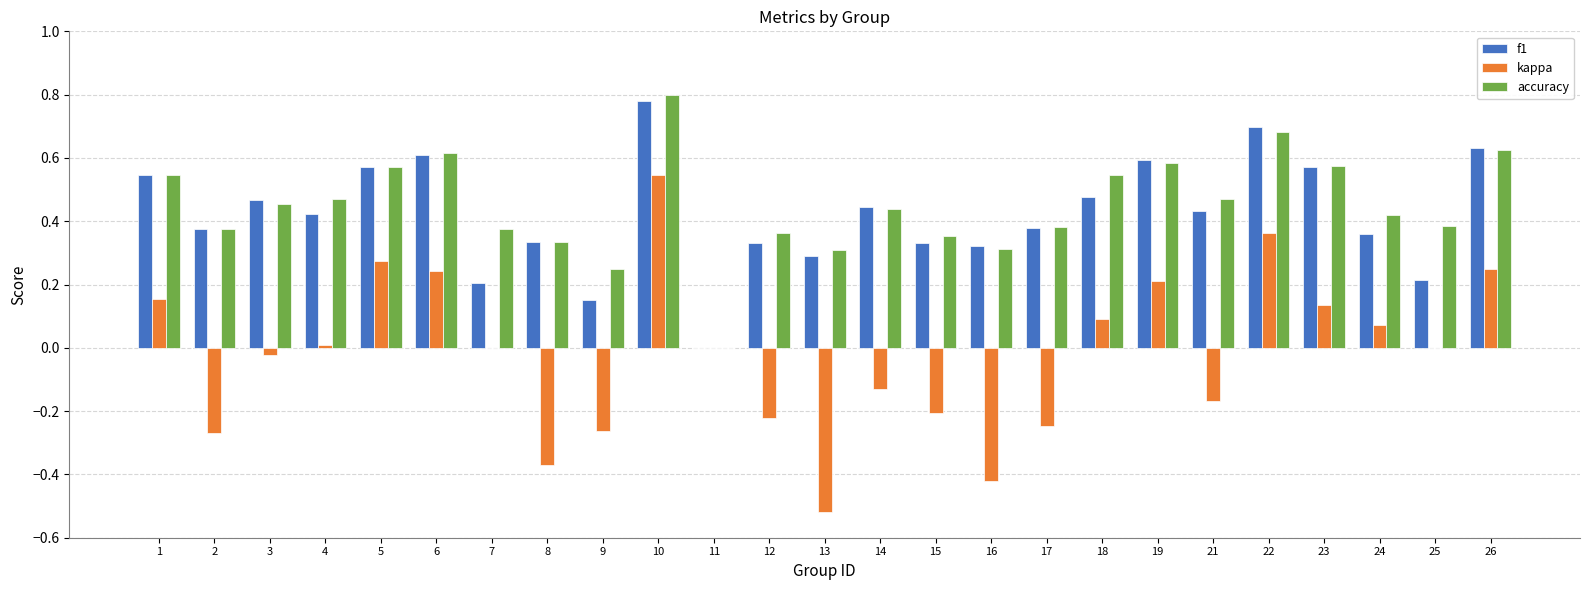

Which series has the largest total across all categories?

accuracy